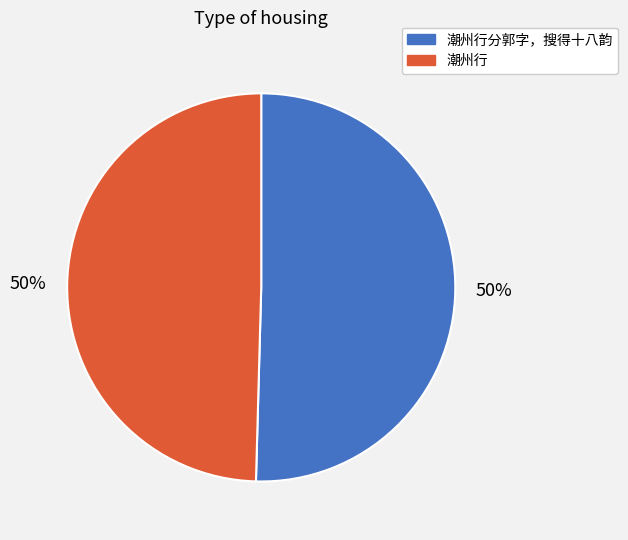

How many segments does this pie chart have?

2